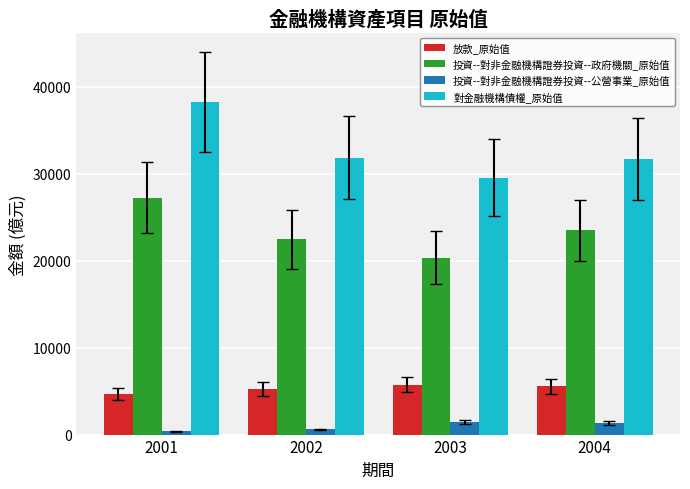

At which label does 對金融機構債權_原始值 reach its minimum?

2003